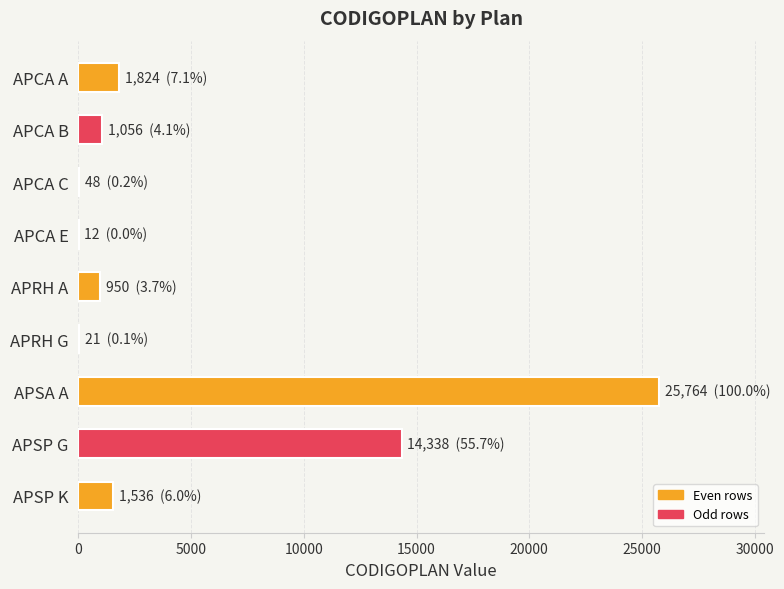

What is the sum of the values at APSP K and APCA B?

2592